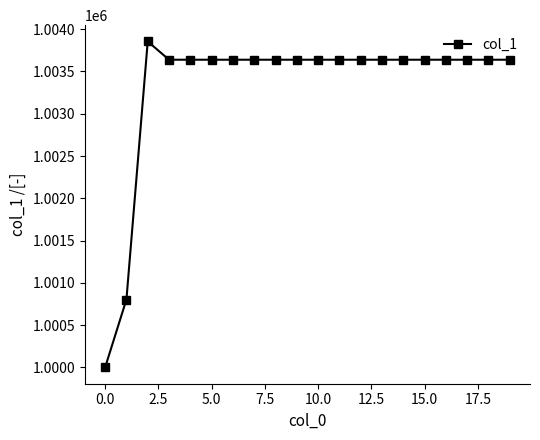

What is the value of the 11th point from the left?

1003639.2